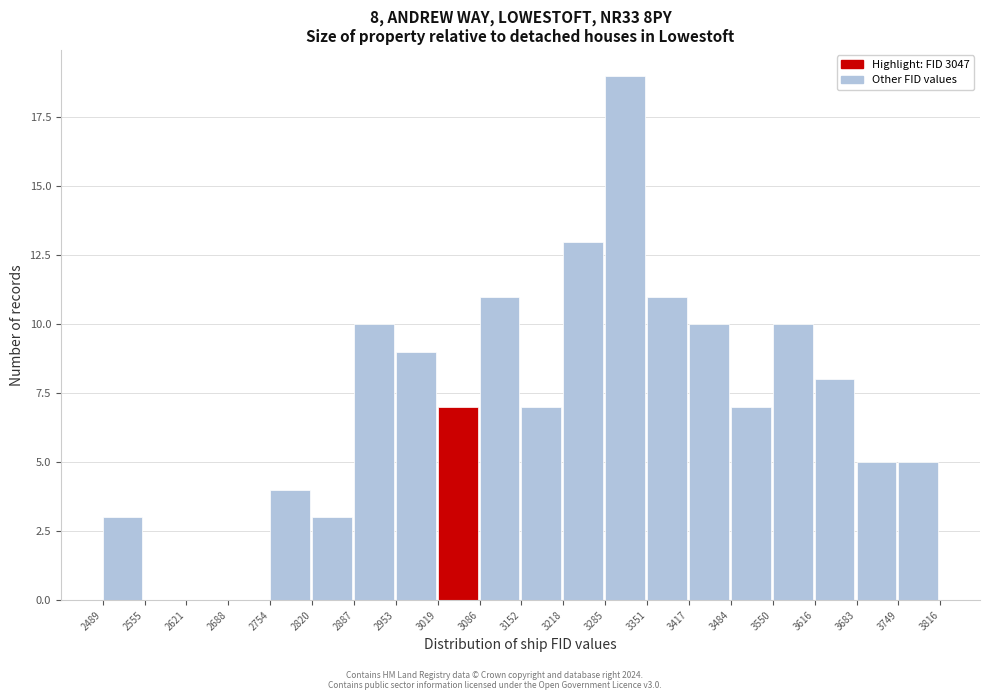

Over which range of the x-axis is the bar tallest?

3285 to 3351